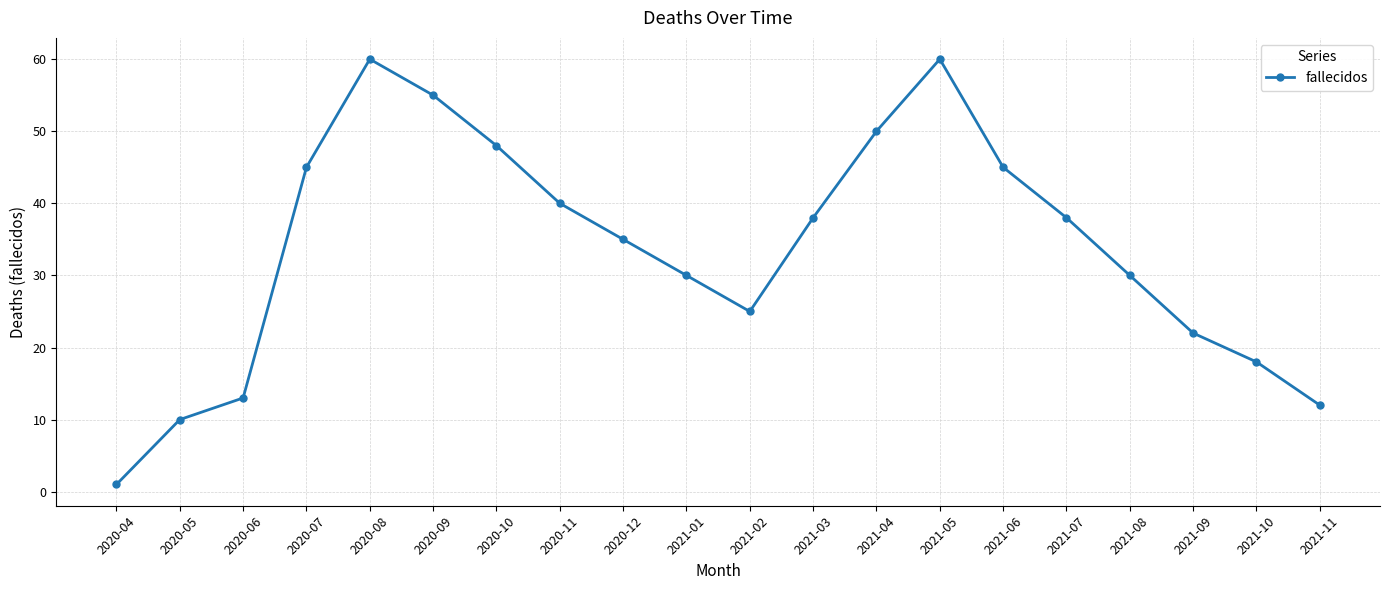

Reading left to right, extract all data points from this chart.

1	10	13	45	60	55	48	40	35	30	25	38	50	60	45	38	30	22	18	12